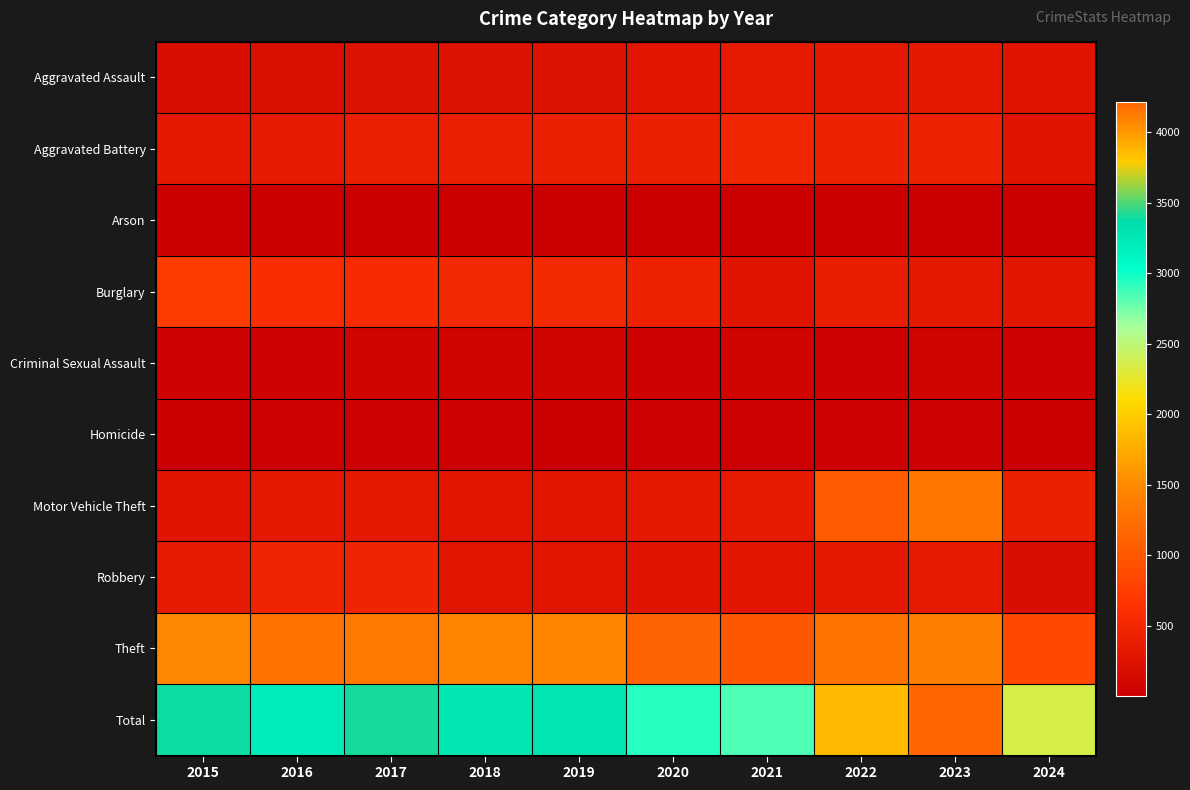

At 2020, list the series in order from largest to smallest.

Total, Theft, Burglary, Aggravated Battery, Motor Vehicle Theft, Aggravated Assault, Robbery, Criminal Sexual Assault, Homicide, Arson